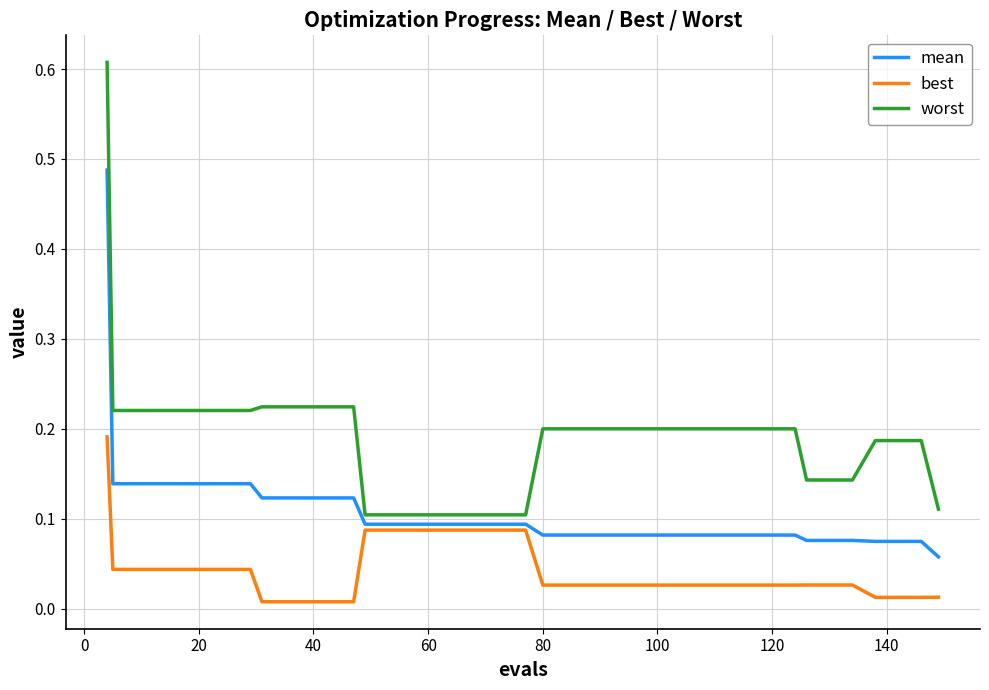

Which series has the largest total across all categories?

worst